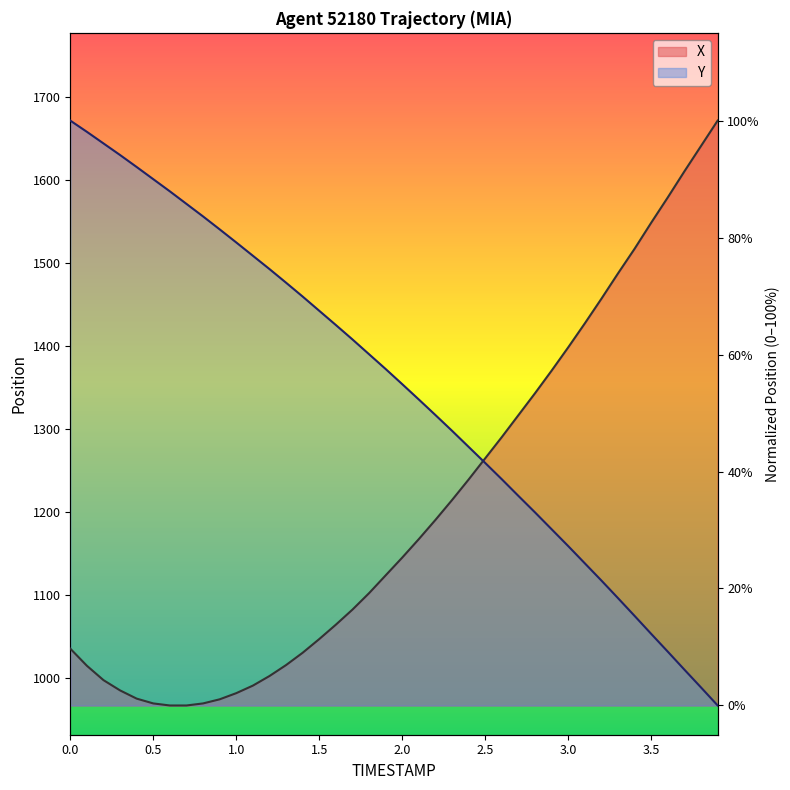

Reading left to right, list all the values displayed in this chart.

X: 9.7	6.8	4.3	2.6	1.2	0.4	0.0	0.0	0.4	1.1	2.1	3.4	5.0	6.9	9.0	11.4	13.8	16.4	19.2	22.2	25.3	28.5	31.7	35.1	38.6	42.3	45.9	49.6	53.4	57.3	61.2	65.3	69.6	73.9	78.1	82.6	86.9	91.3	95.7	100.0
Y: 100.0	98.1	96.1	94.1	92.1	90.0	87.9	85.8	83.6	81.4	79.2	76.9	74.6	72.3	69.9	67.5	65.0	62.6	60.1	57.5	54.9	52.3	49.6	47.0	44.2	41.5	38.7	35.8	33.0	30.1	27.2	24.3	21.4	18.3	15.3	12.2	9.2	6.1	3.1	0.0